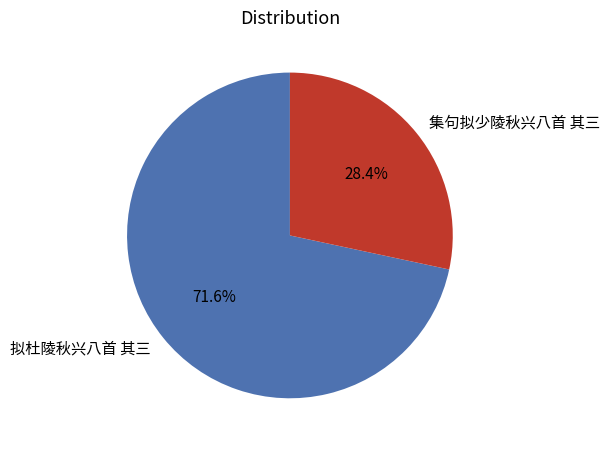

Which slice represents more than half of the pie?

拟杜陵秋兴八首 其三